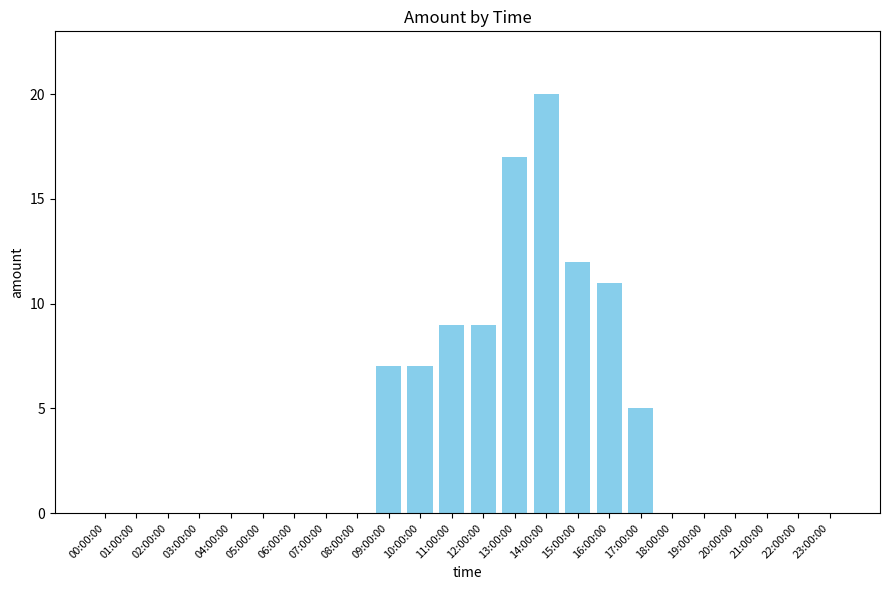

Reading left to right, transcribe all the data shown in this chart.

0	0	0	0	0	0	0	0	0	7	7	9	9	17	20	12	11	5	0	0	0	0	0	0